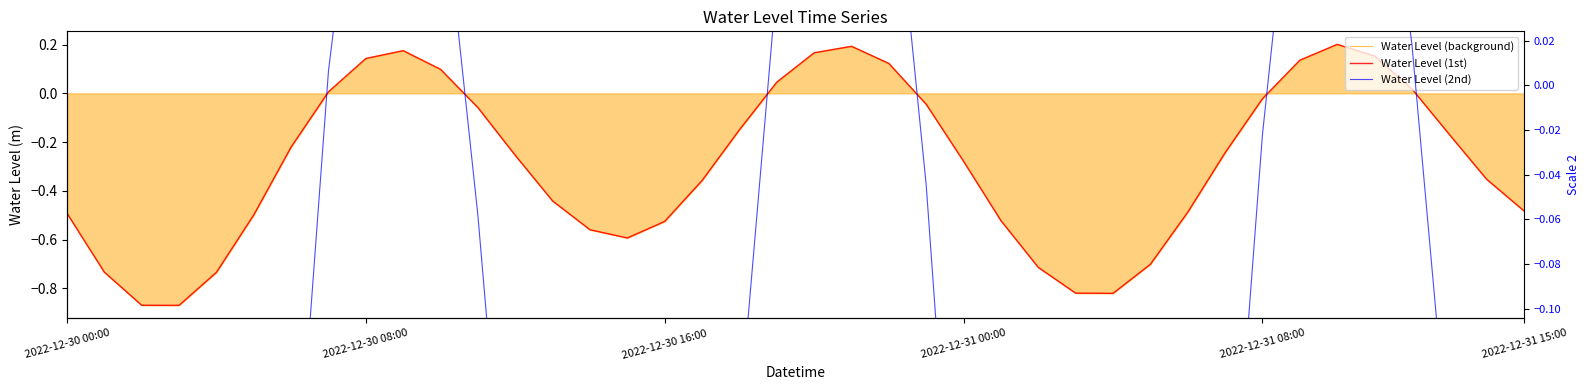

Is the value of Water Level (2nd) at 9 greater than the value of Water Level (1st) at 2022-12-31 15:00?

Yes